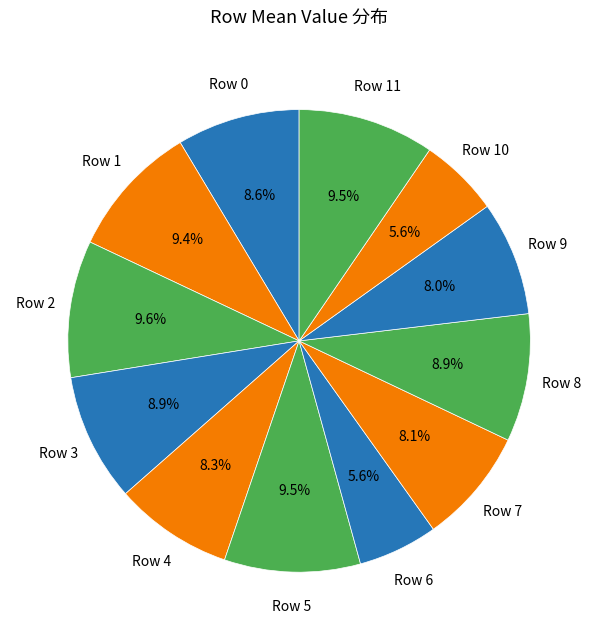

Is there any slice that represents more than half of the pie?

No